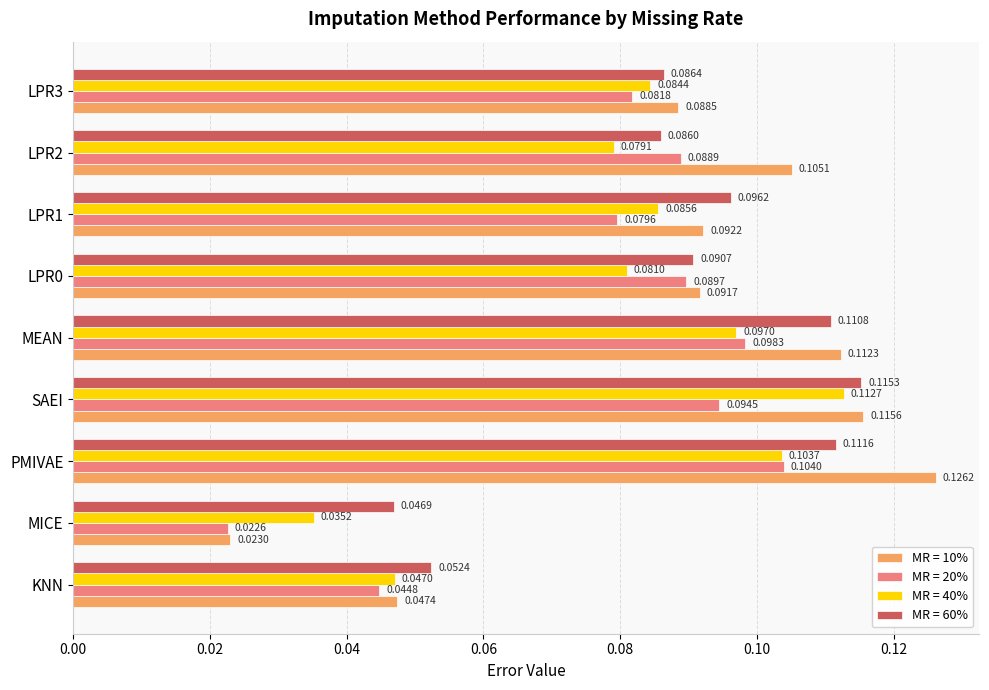

At LPR0, list the series in order from smallest to largest.

MR = 40%, MR = 20%, MR = 60%, MR = 10%